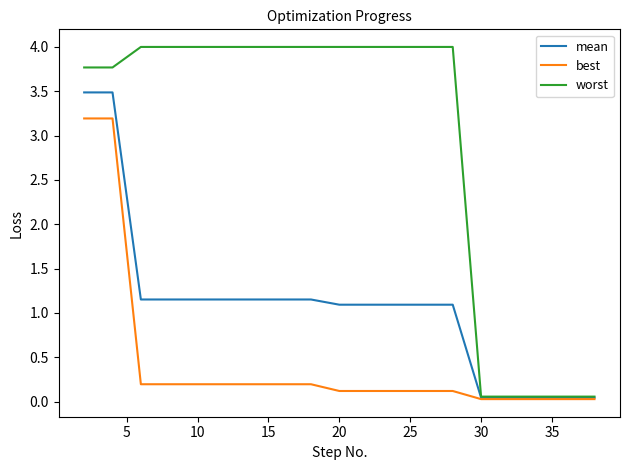

What is the highest value of the best series?

3.2